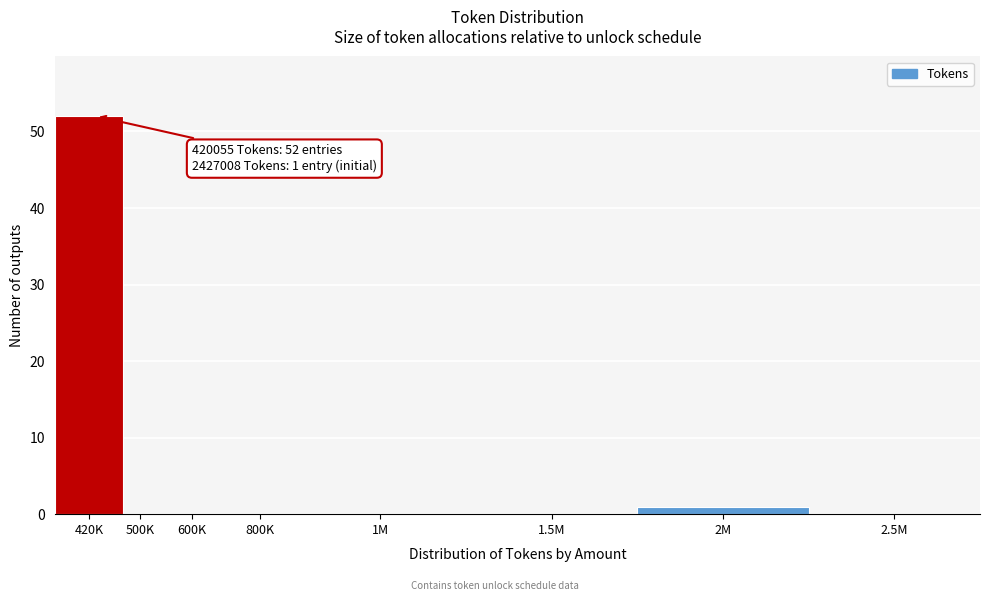

Reading left to right, what are all the values shown in this chart?

420K=52	500K=0	600K=0	800K=0	1M=0	1.5M=0	2M=1	2.5M=0